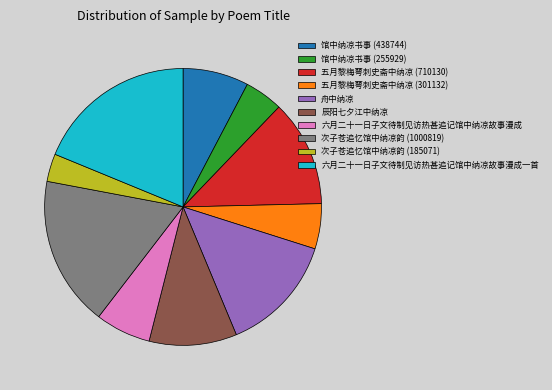

Rank the categories by value from lowest to highest.

次子苍追忆馆中纳凉韵 (185071), 馆中纳凉书事 (255929), 五月黎梅萼刺史斋中纳凉 (301132), 六月二十一日子文待制见访热甚追记馆中纳凉故事漫成, 馆中纳凉书事 (438744), 辰阳七夕江中纳凉, 五月黎梅萼刺史斋中纳凉 (710130), 舟中纳凉, 次子苍追忆馆中纳凉韵 (1000819), 六月二十一日子文待制见访热甚追记馆中纳凉故事漫成一首